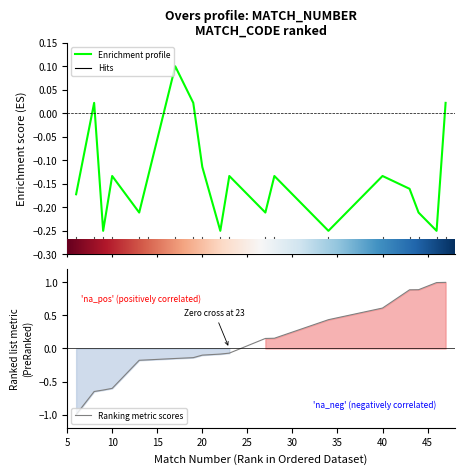

At which label does OVERS reach its minimum?

9